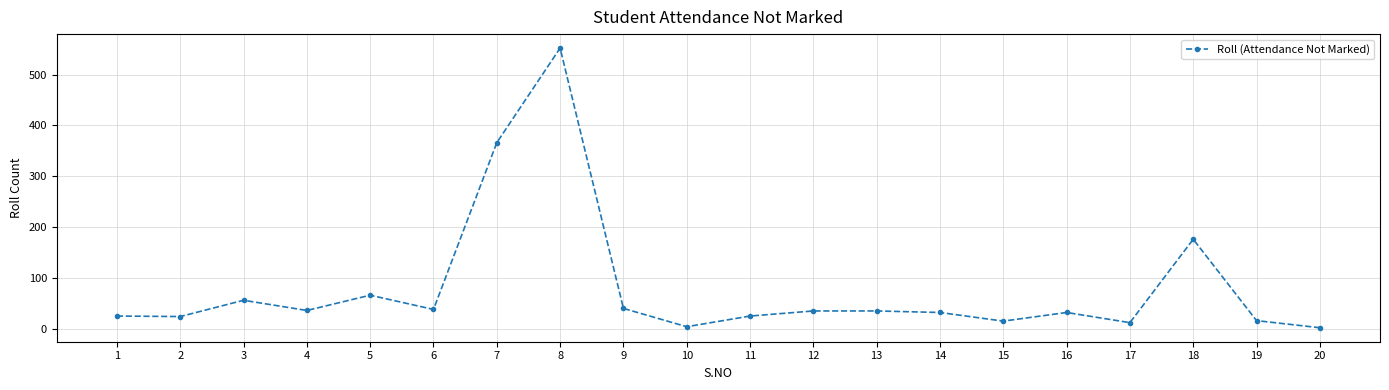

Approximately how many times larger is the value at 16 compared to 19?

2.0